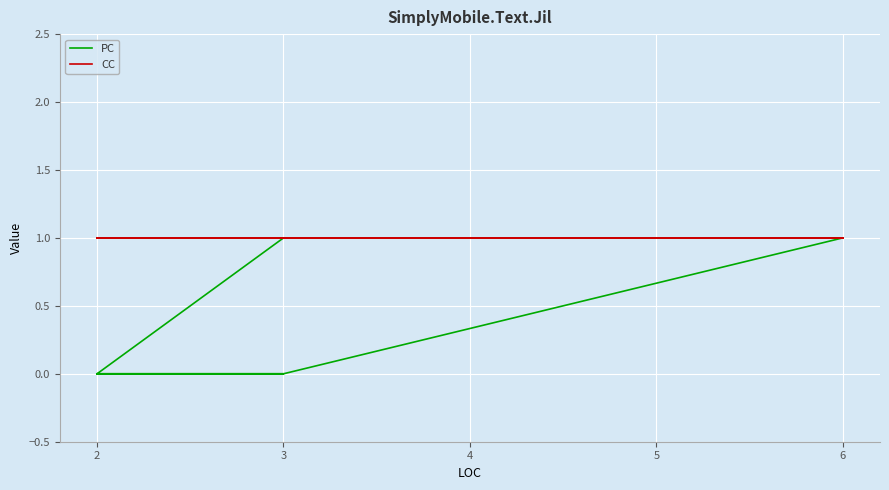

List the series in order of their peak value, lowest first.

PC, CC